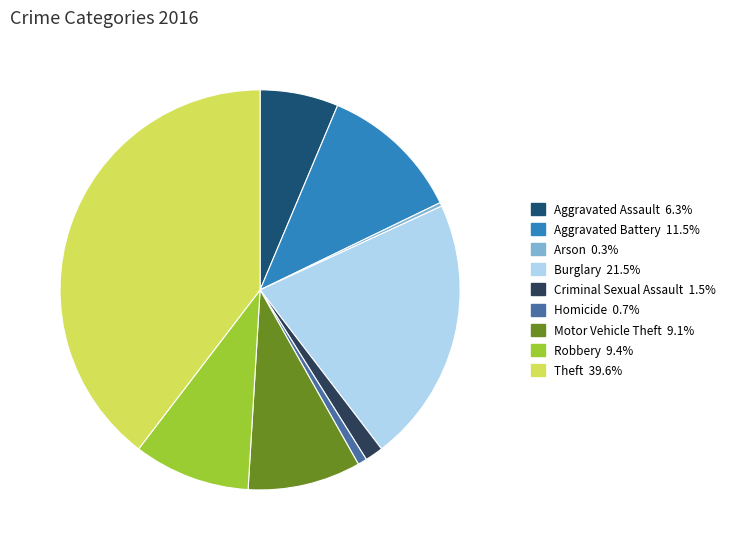

Between Theft and Aggravated Battery, which is larger?

Theft